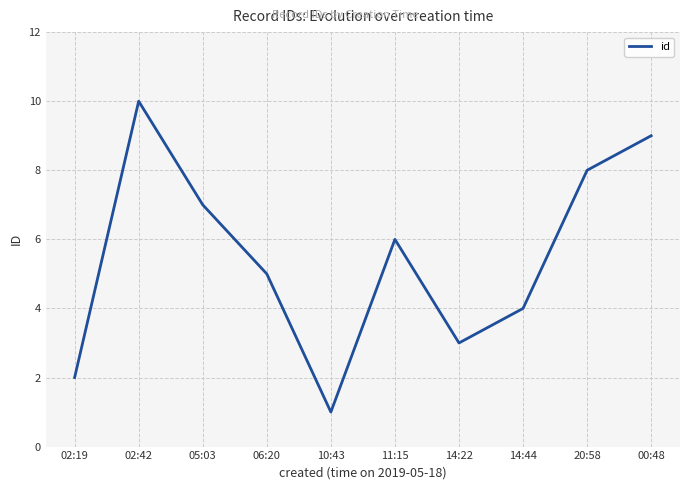

What is the sum of all values?

55